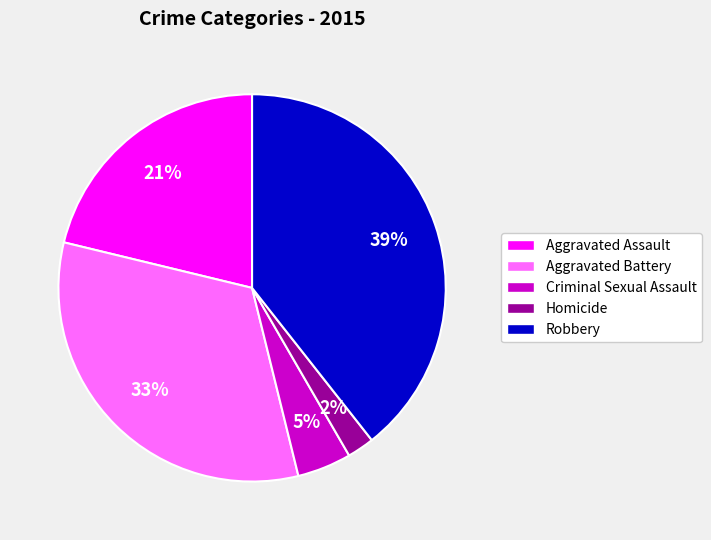

How many segments does this pie chart have?

5